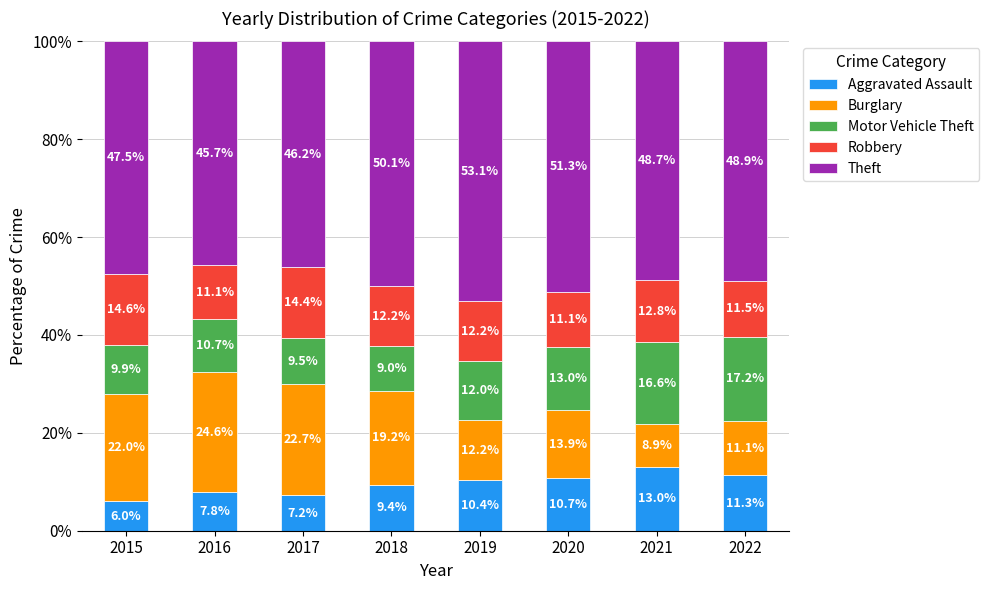

At which label is Aggravated Assault closest to 9?

2018